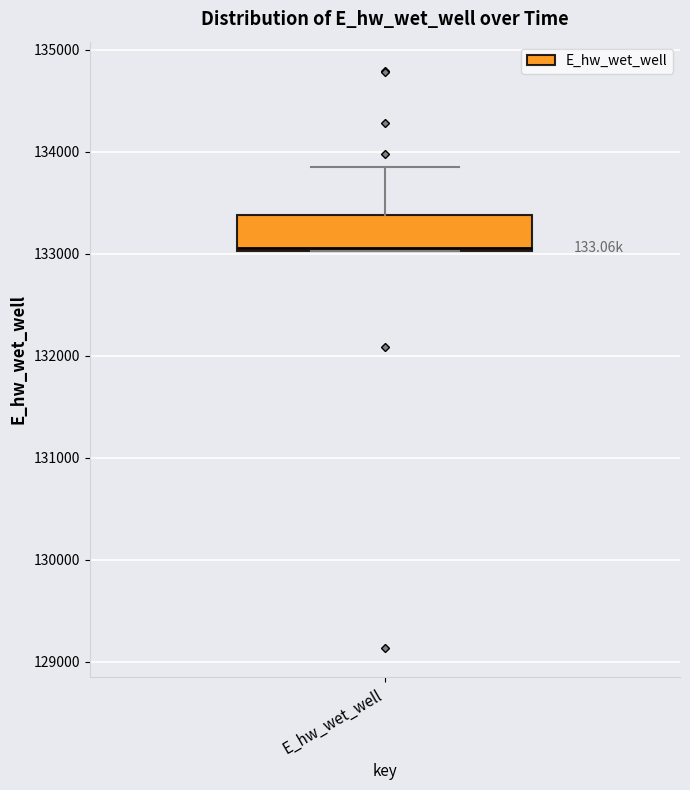

Where is the lower edge of the box for E_hw_wet_well on the y-axis? The values are not printed on the chart, so give them approximately, as read against the axis.

133000